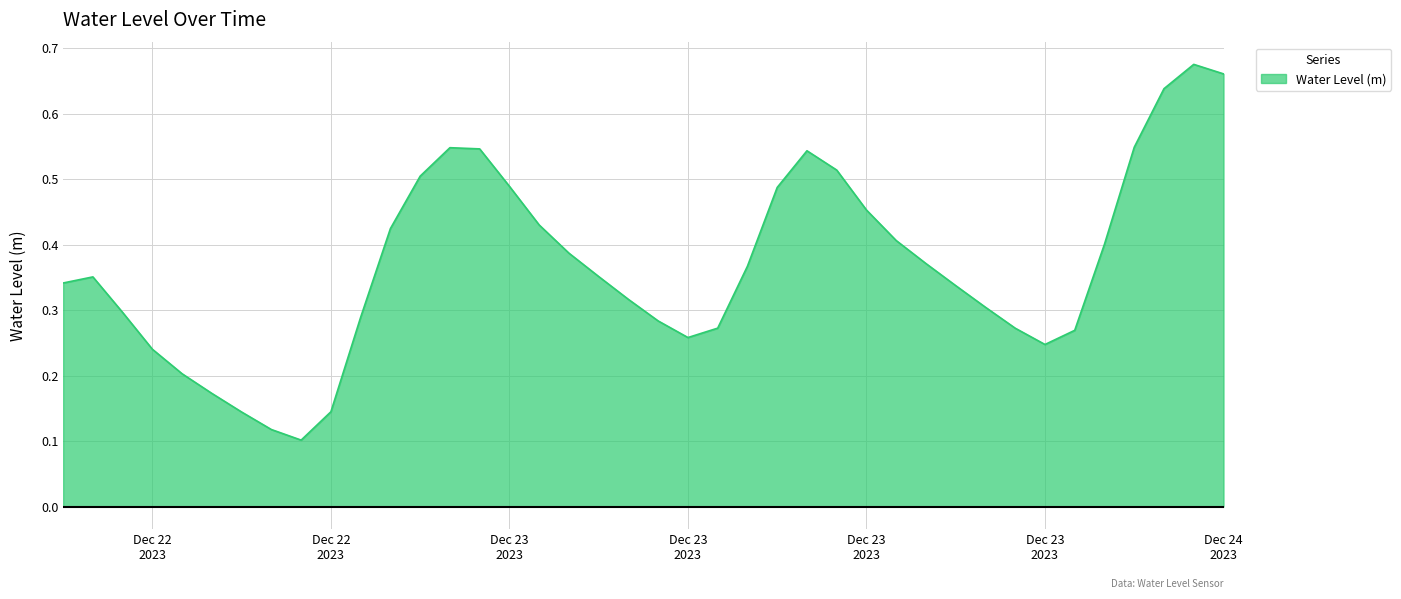

Count the values in the range 0 to 1.

40